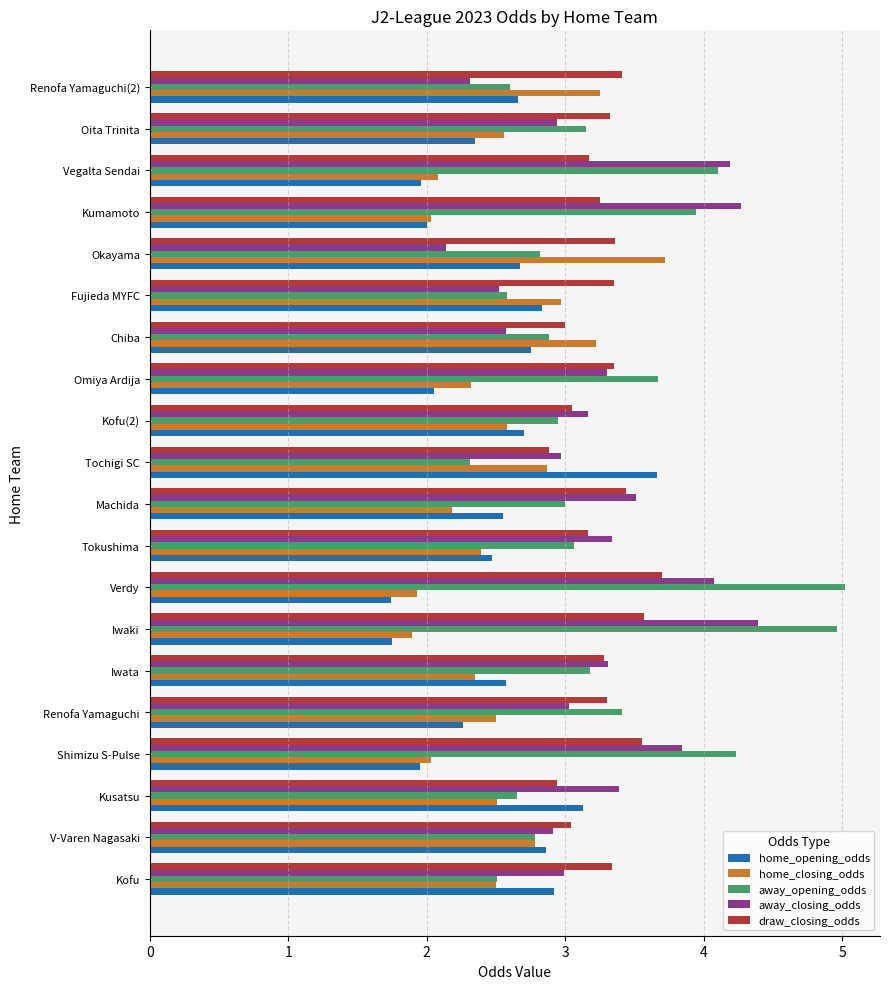

What value does the away_opening_odds series have at Fujieda MYFC?

2.6